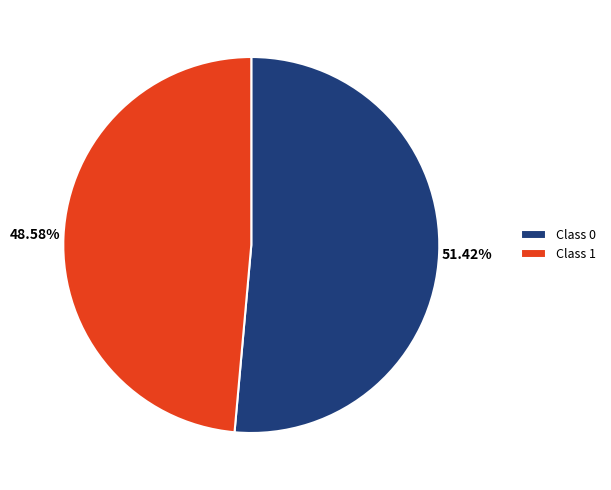

How many slices are in this pie chart?

2